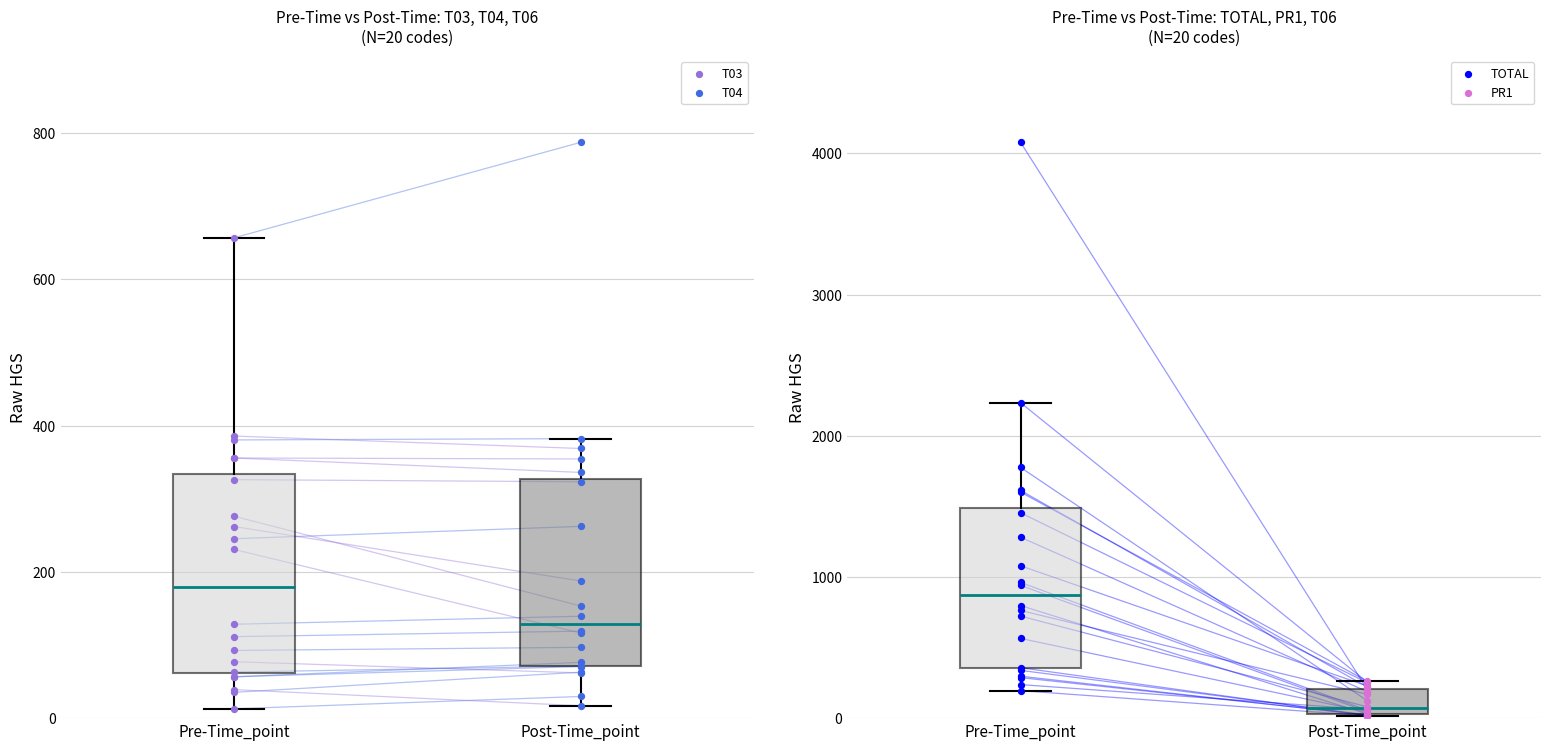

Which series has the largest total across all categories?

TOTAL